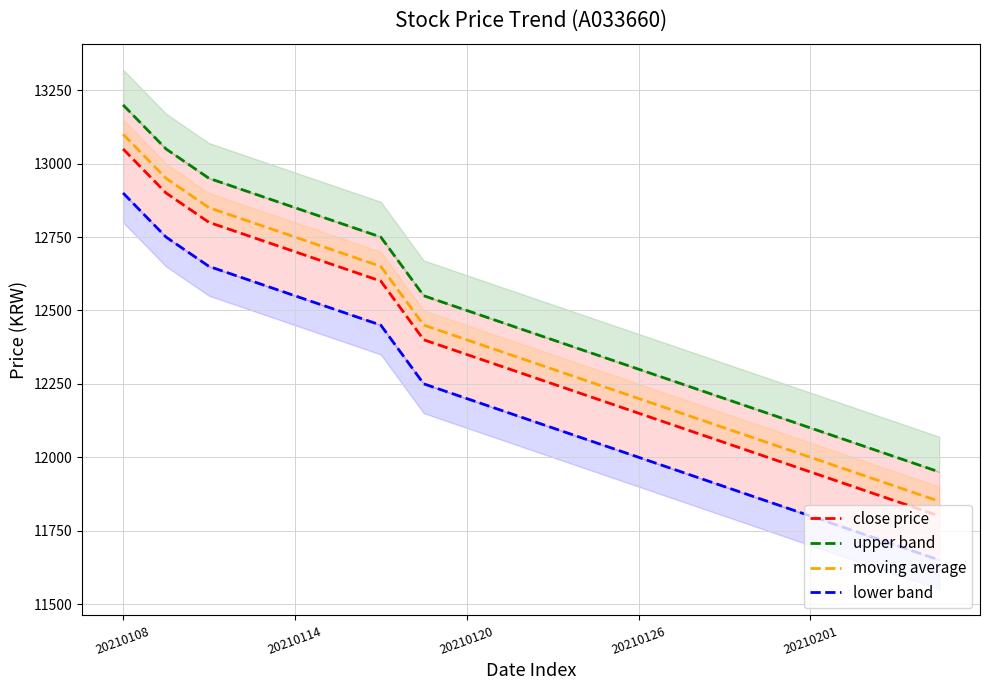

How many data points does each series have?

20